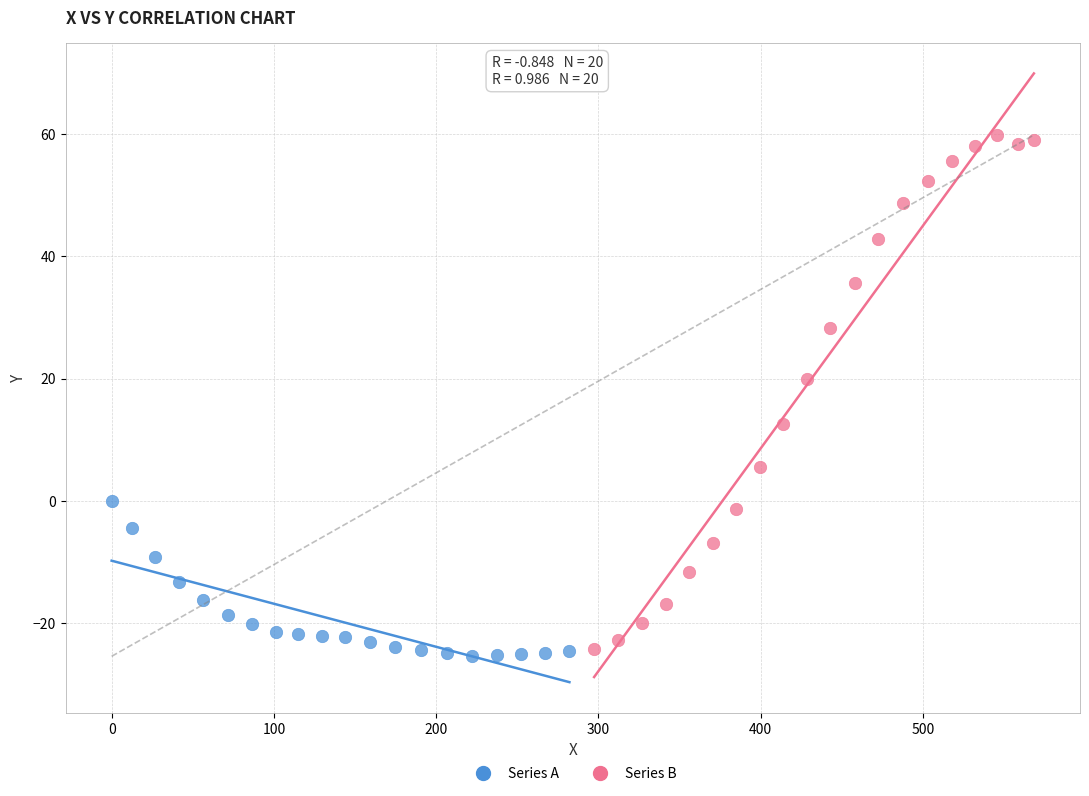

Which series has the widest spread of Y values?

Series B